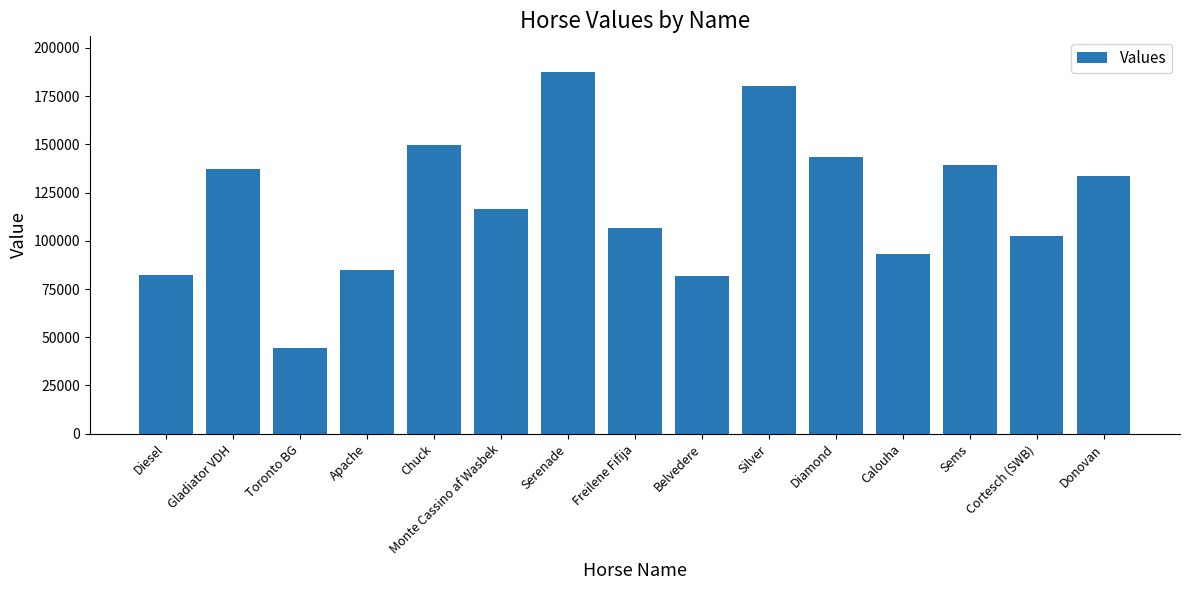

True or false: the data shows 112023 at Belvedere.

False